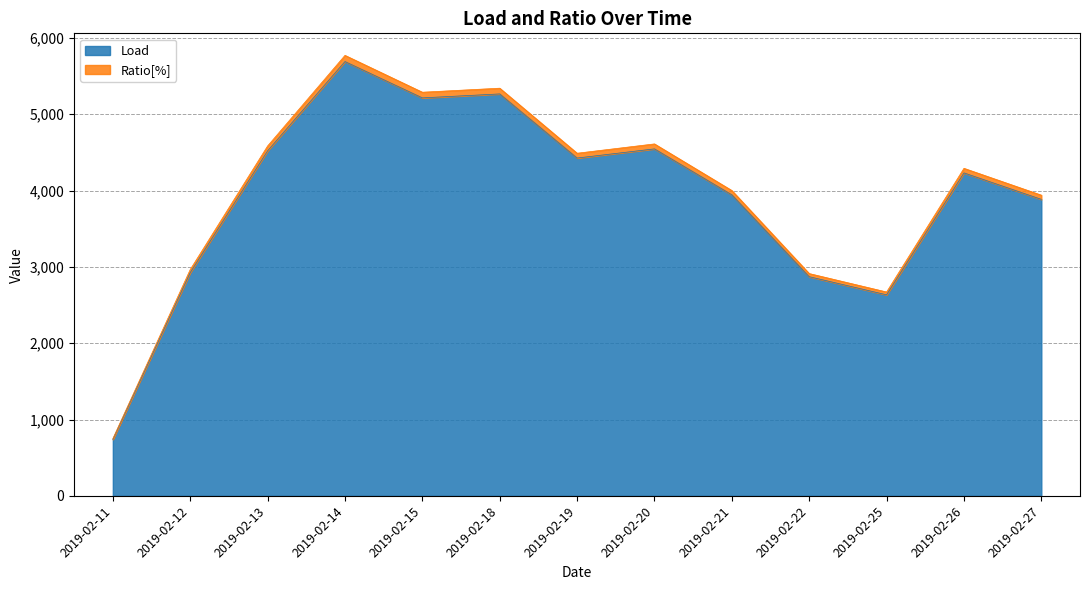

At which label does Load reach its minimum?

2019-02-11